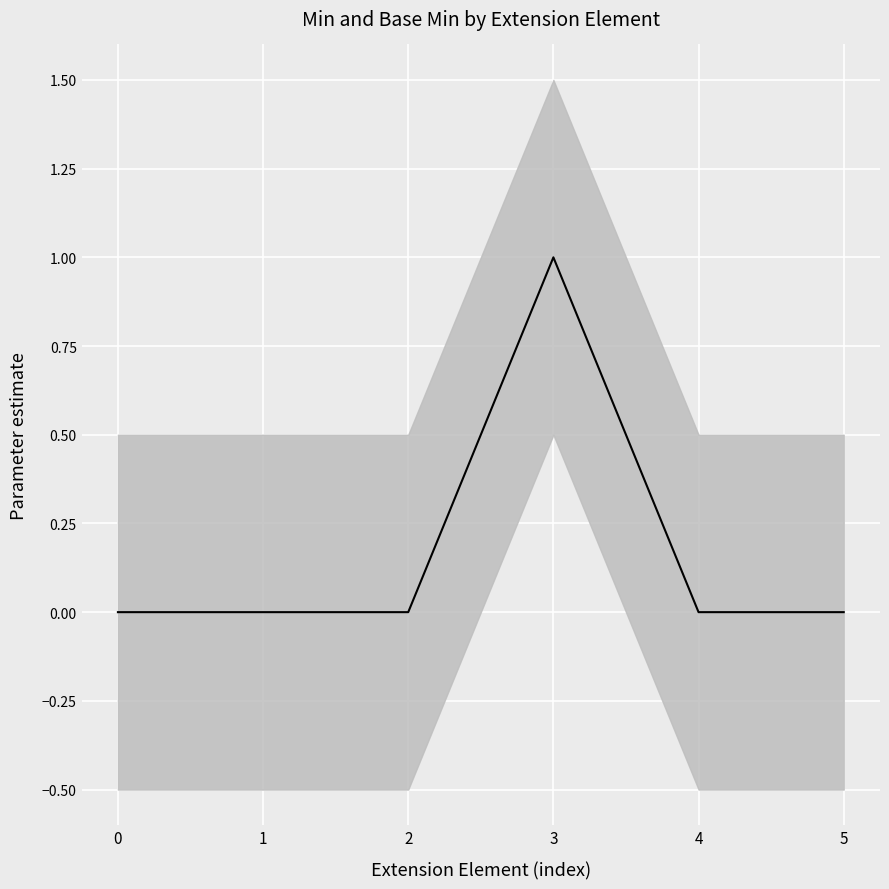

How many values exceed 0?

1